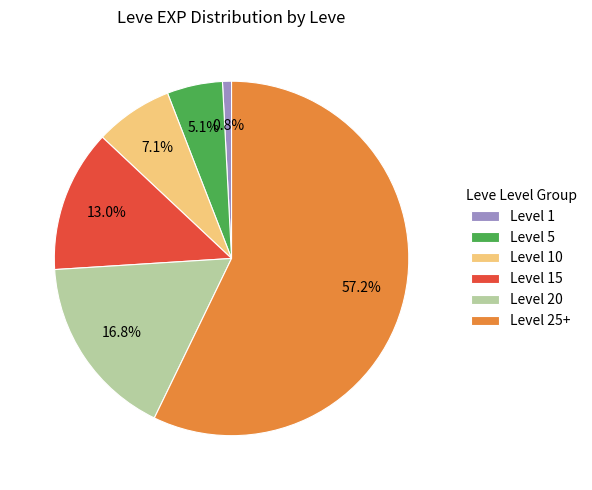

Between Level 5 and Level 15, which is larger?

Level 15